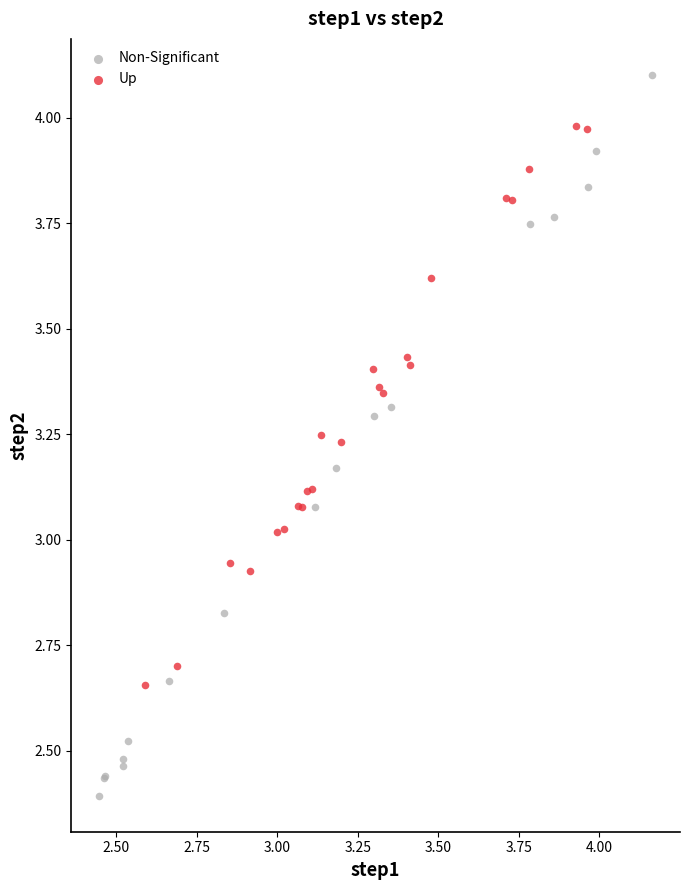

What are all the series names shown in the legend?

Non-Significant, Up